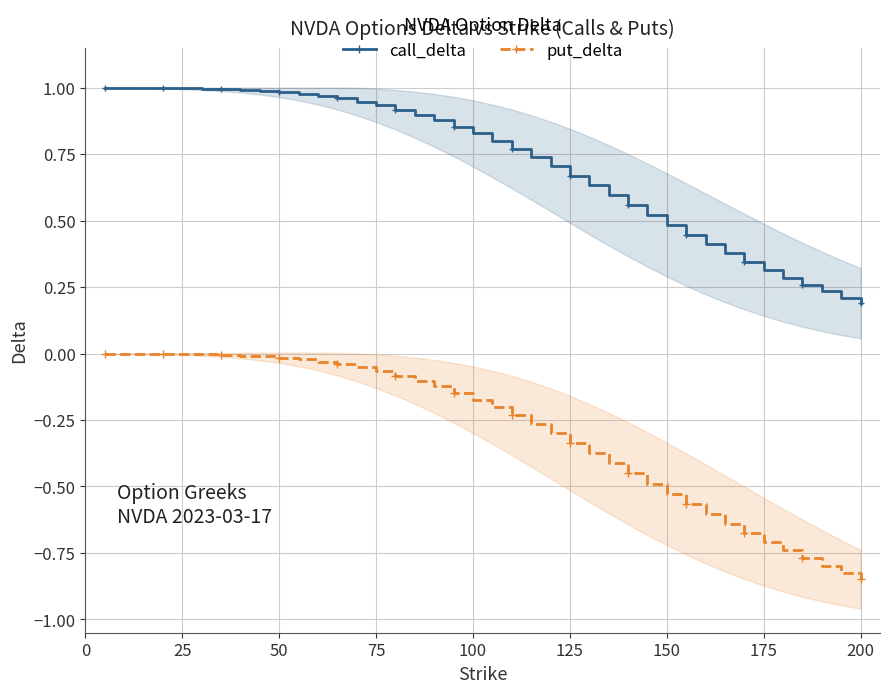

List the series in order of their overall mean, highest first.

call_delta, put_delta